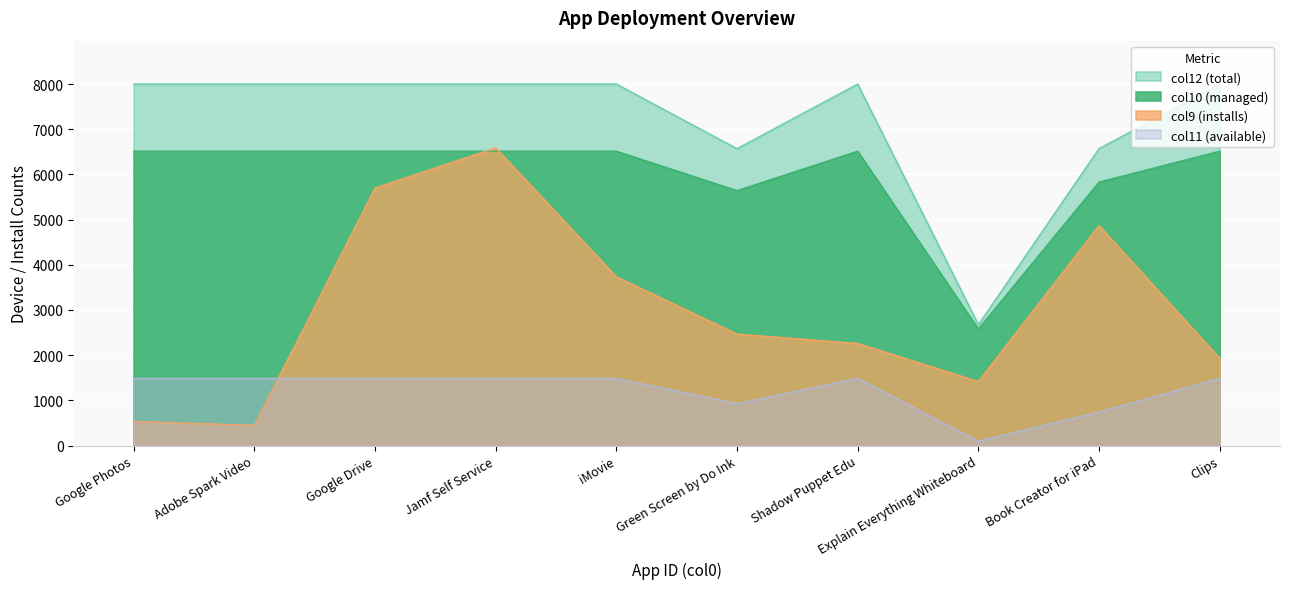

What is the total value across all series at iMovie?

19736